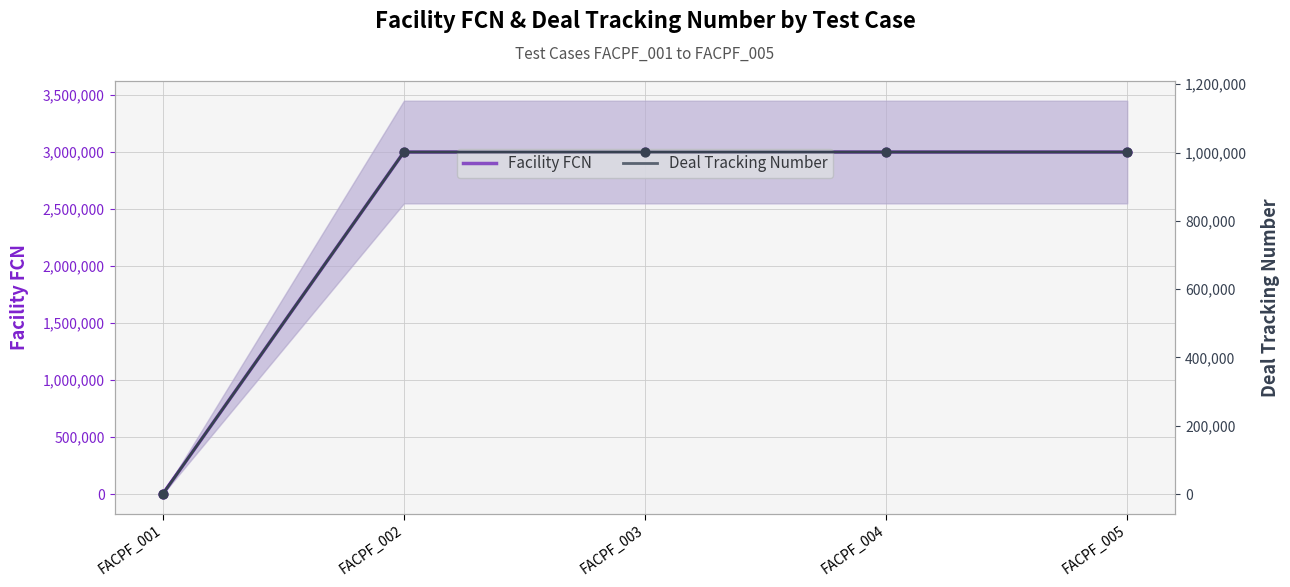

At how many categories does at least one series exceed 686346?

4